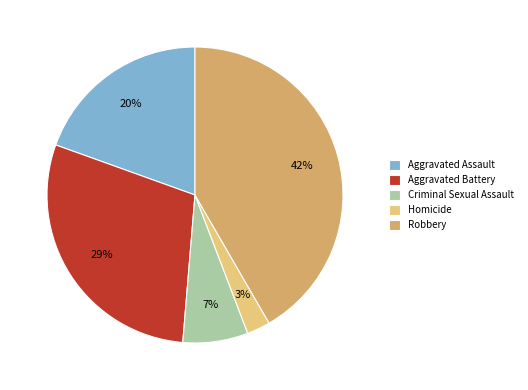

To the nearest percent, what is the combined percentage of Criminal Sexual Assault and Homicide?

10%